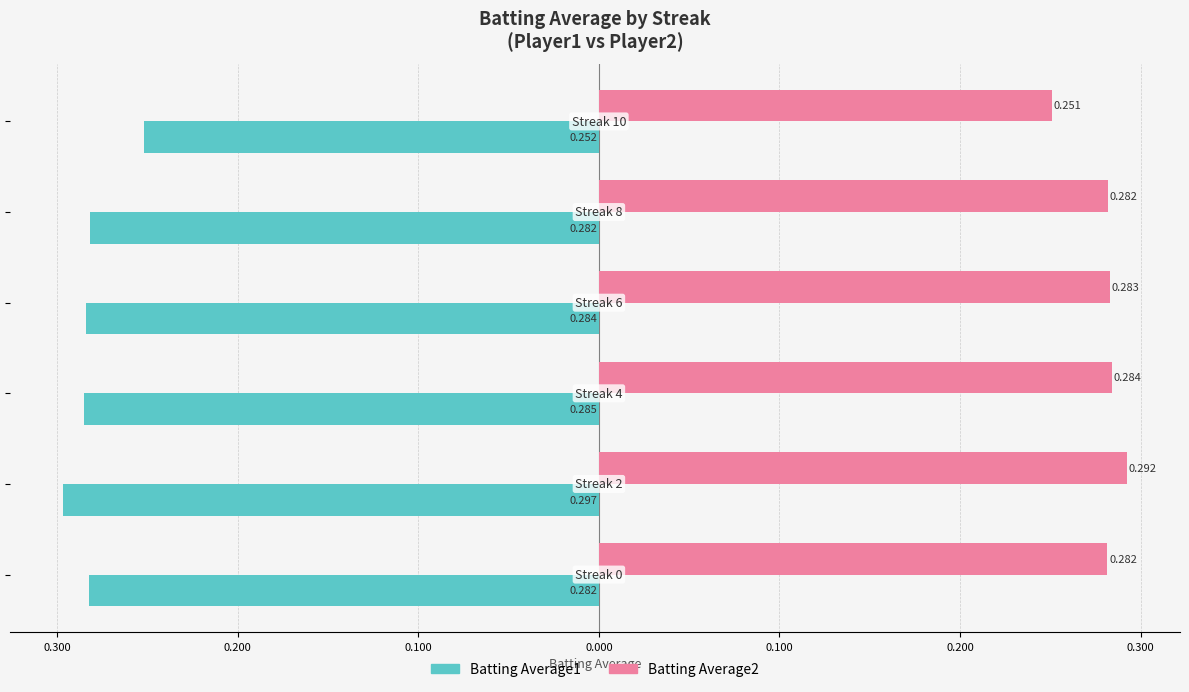

What are all the series names shown in the legend?

Batting Average1, Batting Average2